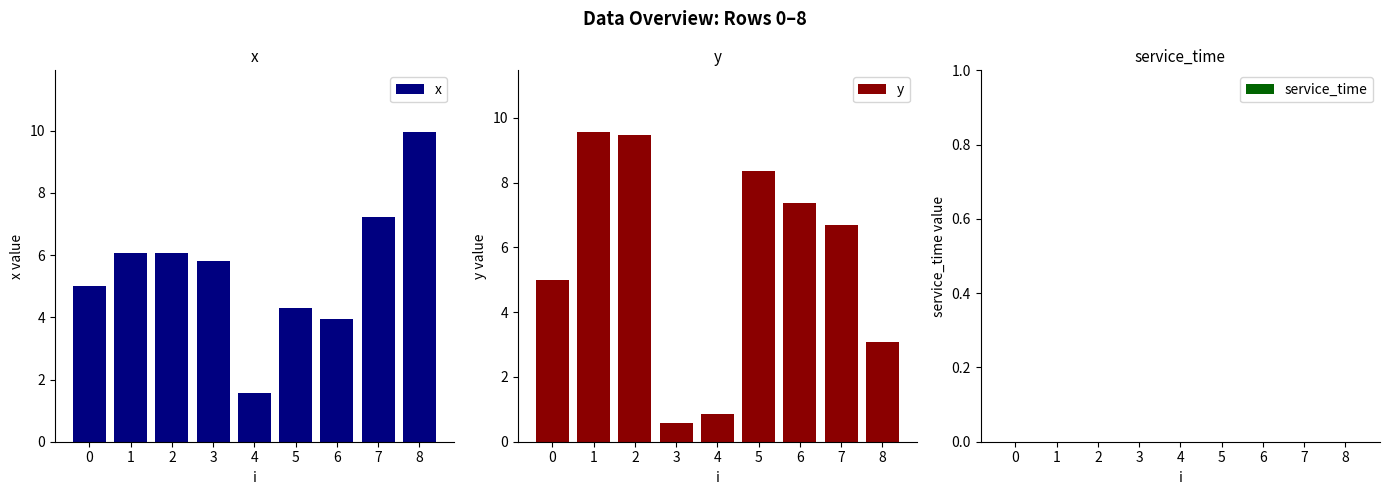

What is the total value across all series at 5?

12.7